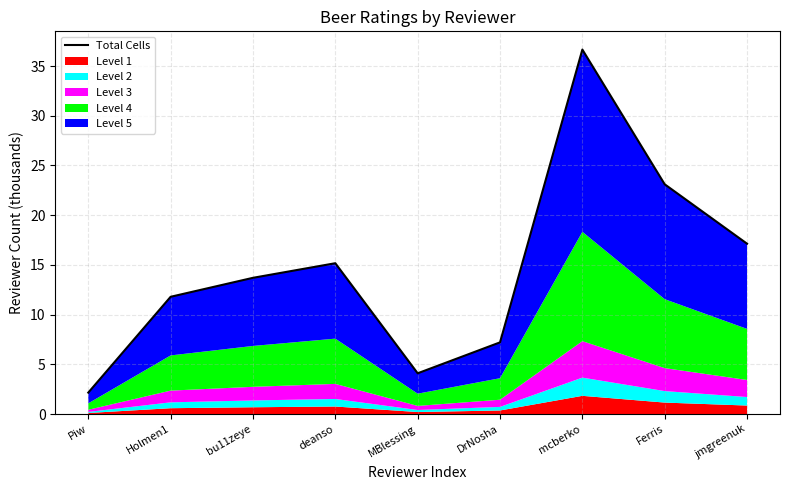

What is the difference between the maximum and minimum values?

34.5